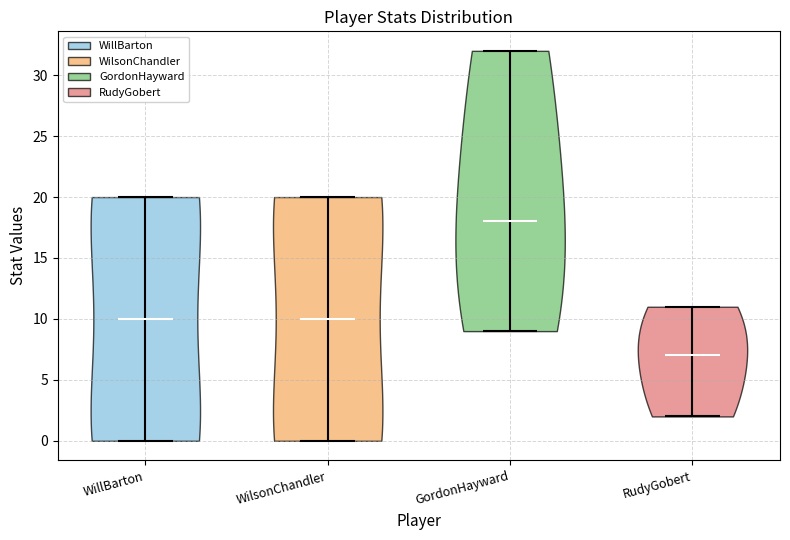

Which violin has the highest median line?

GordonHayward